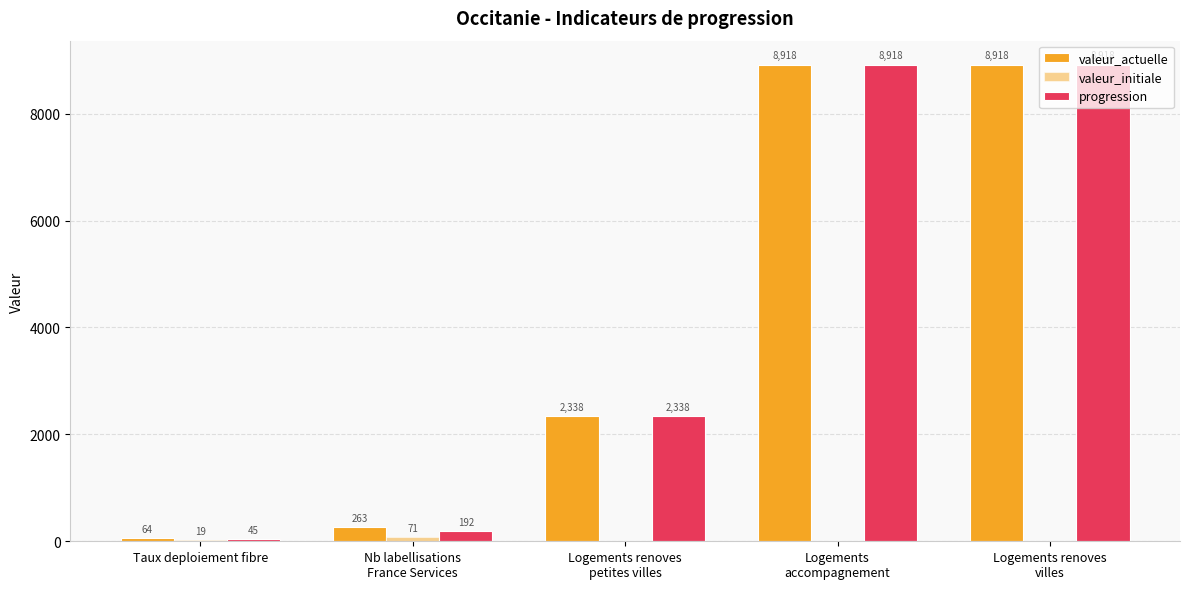

What is the label of the 5th bar from the left?

Logements renoves
villes